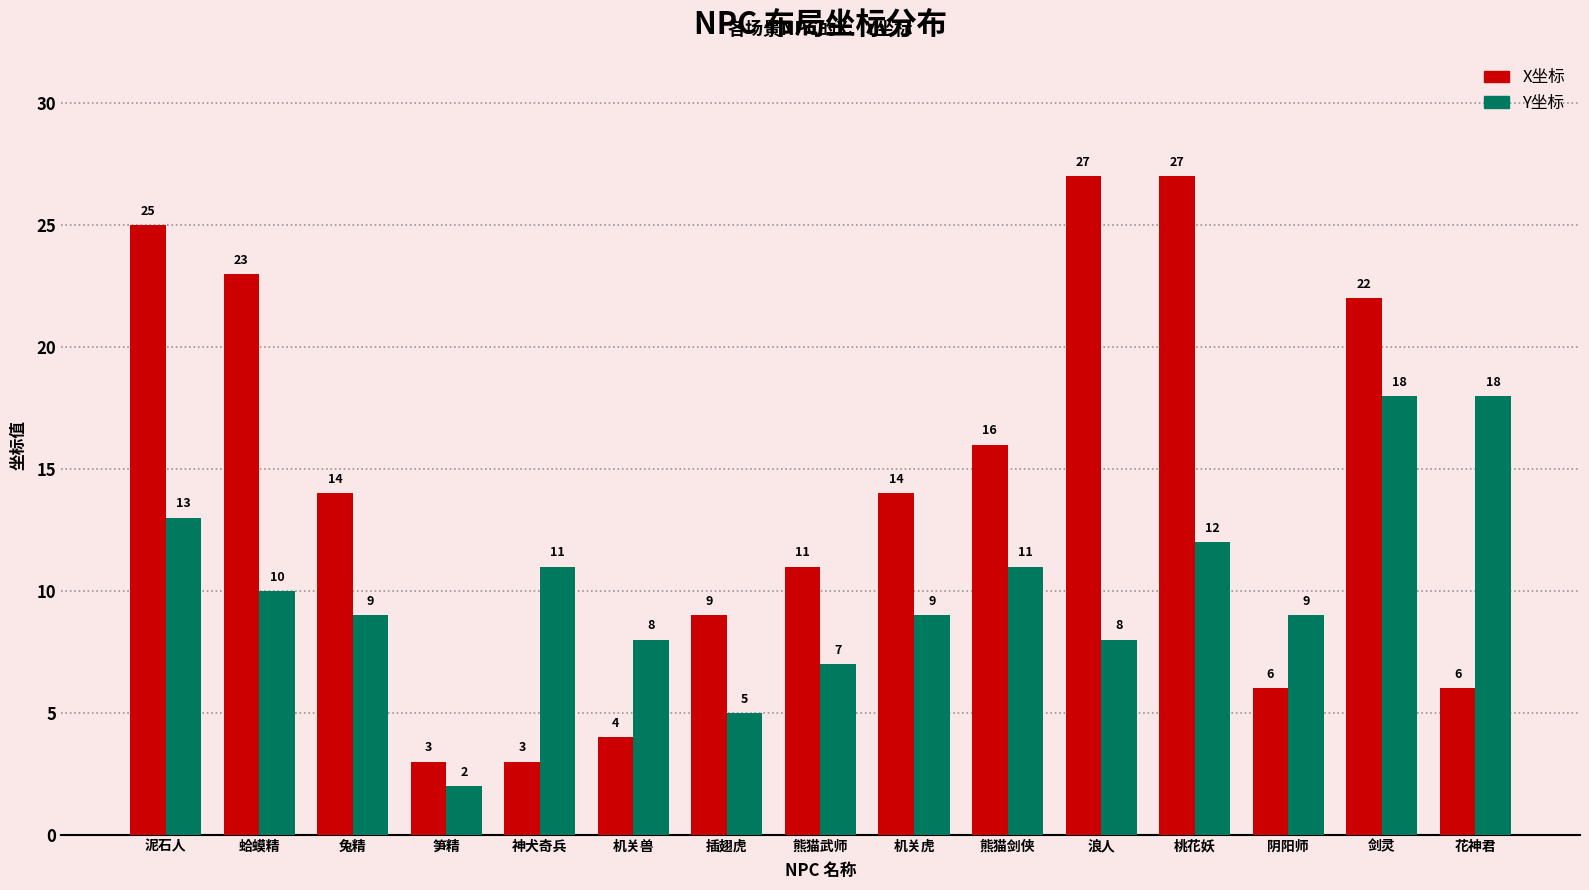

How many distinct data groups are displayed?

2